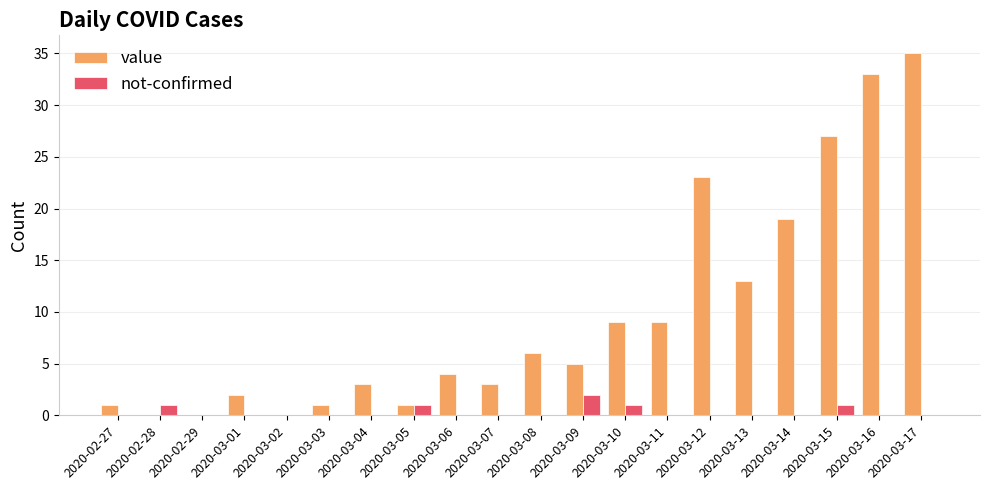

At which category is the sum across all series the highest?

2020-03-17